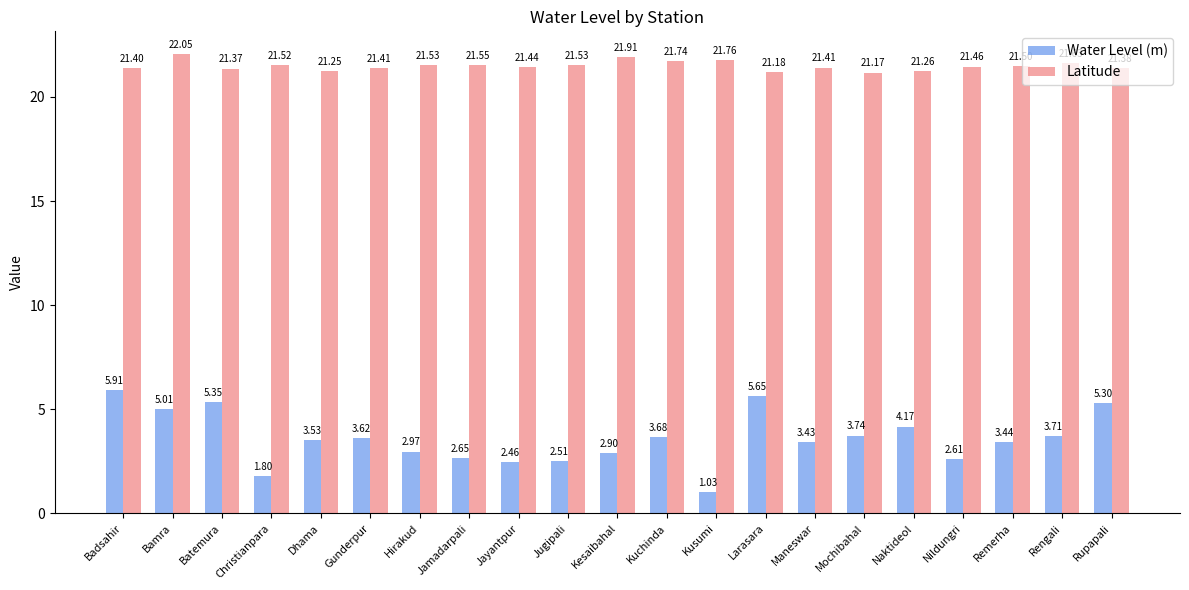

List the series in order of their overall mean, lowest first.

Water Level (m), Latitude